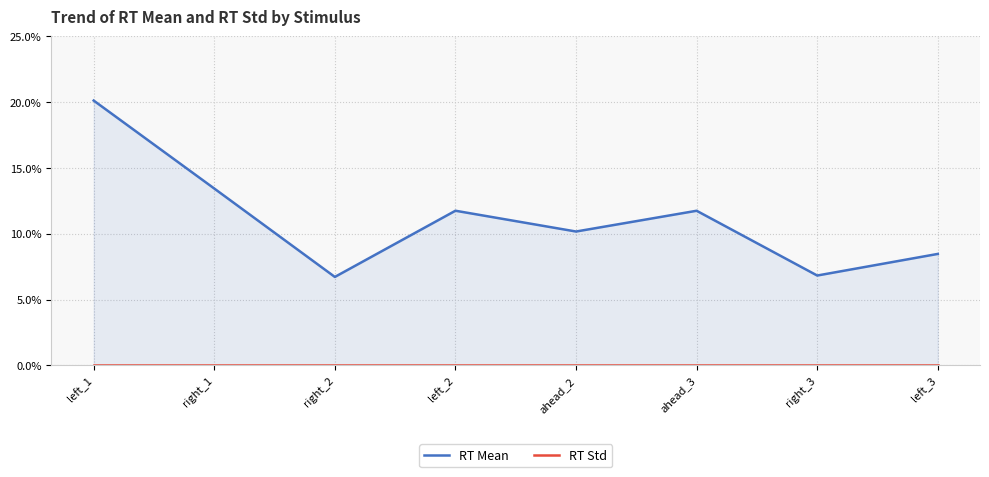

True or false: RT Std has more than 1 interior local peaks.

False